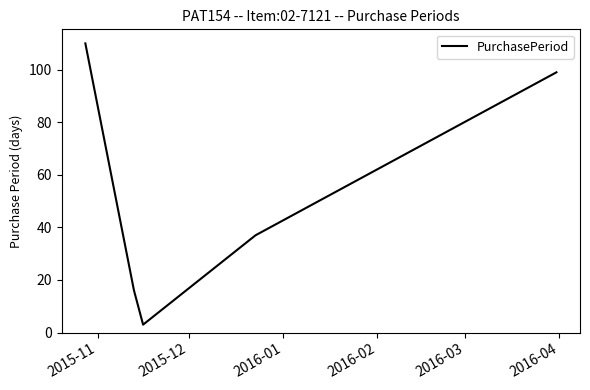

How many series are shown in this chart?

1